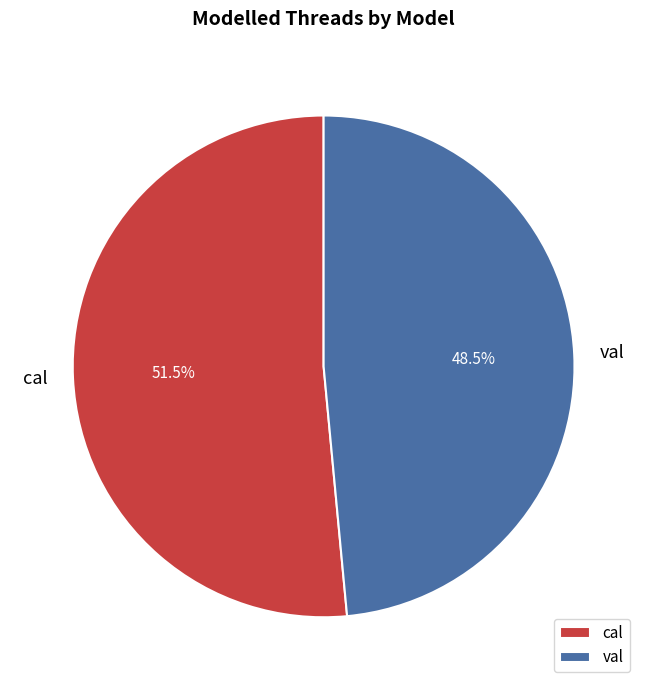

How many segments does this pie chart have?

2